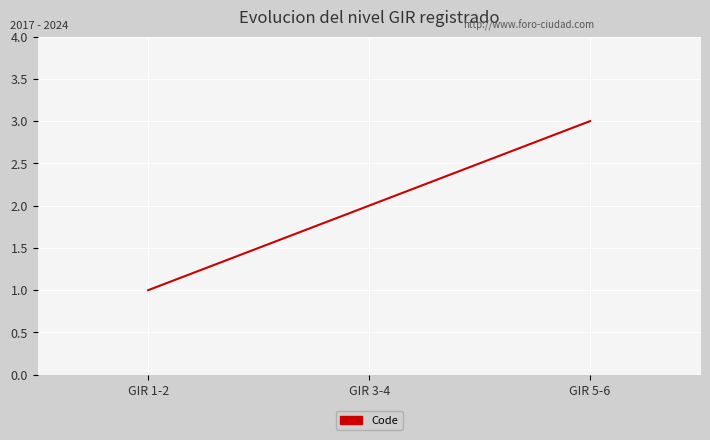

Reading left to right, transcribe all the data shown in this chart.

GIR 1-2=1	GIR 3-4=2	GIR 5-6=3